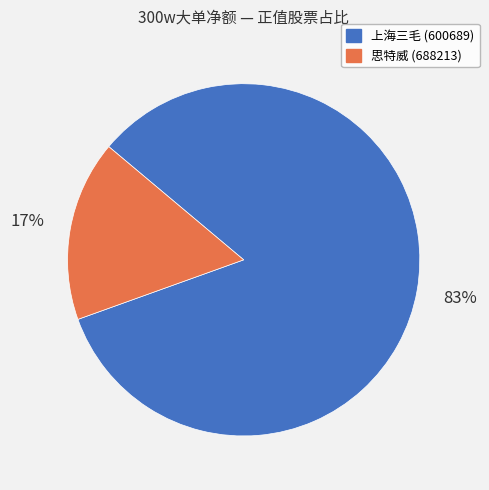

Is 上海三毛 (600689) the majority of the pie?

Yes